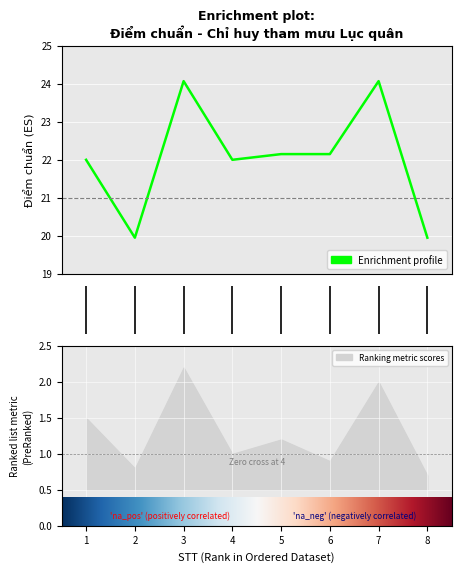

Reading left to right, list all the values displayed in this chart.

22.0	19.9	24.1	22.0	22.1	22.1	24.1	19.9